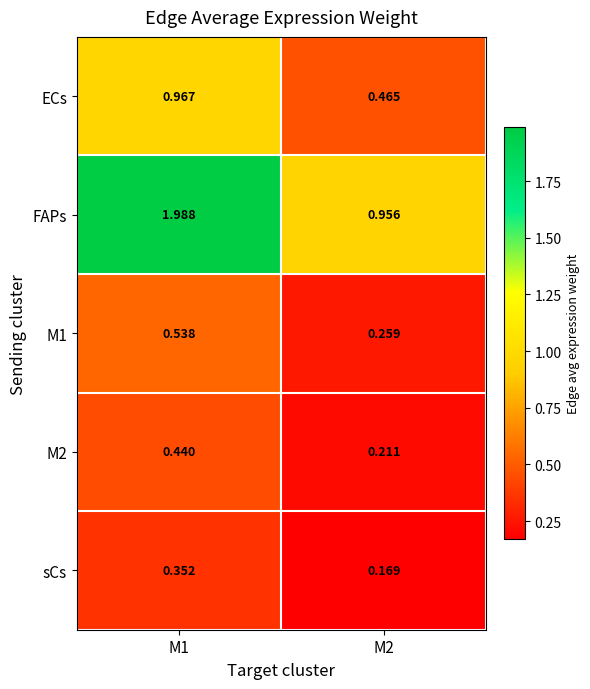

Rank the series by their maximum value, from lowest to highest.

sCs, M2, M1, ECs, FAPs